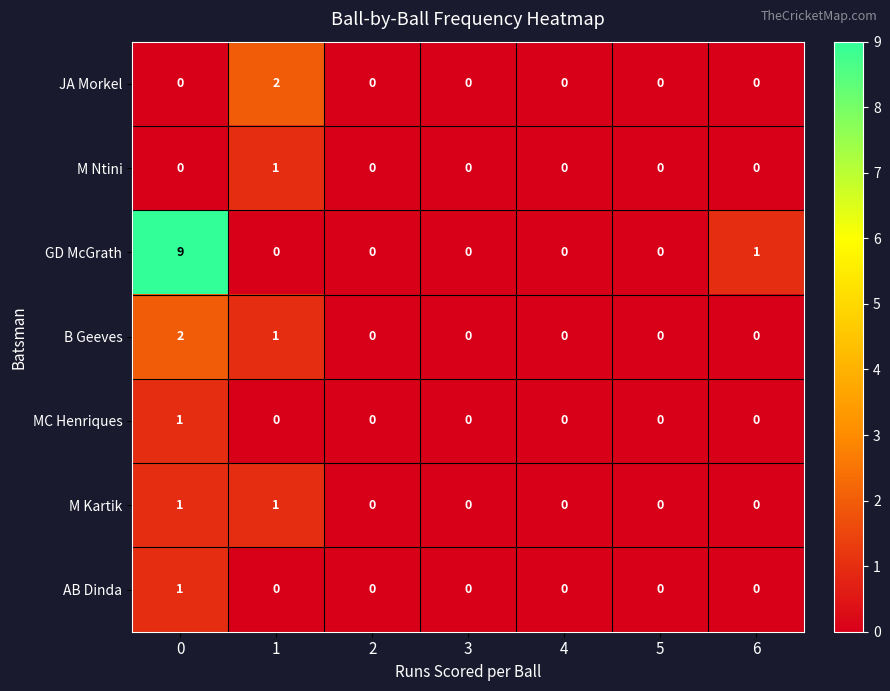

What is the difference between the maximum and minimum values in the GD McGrath series?

9